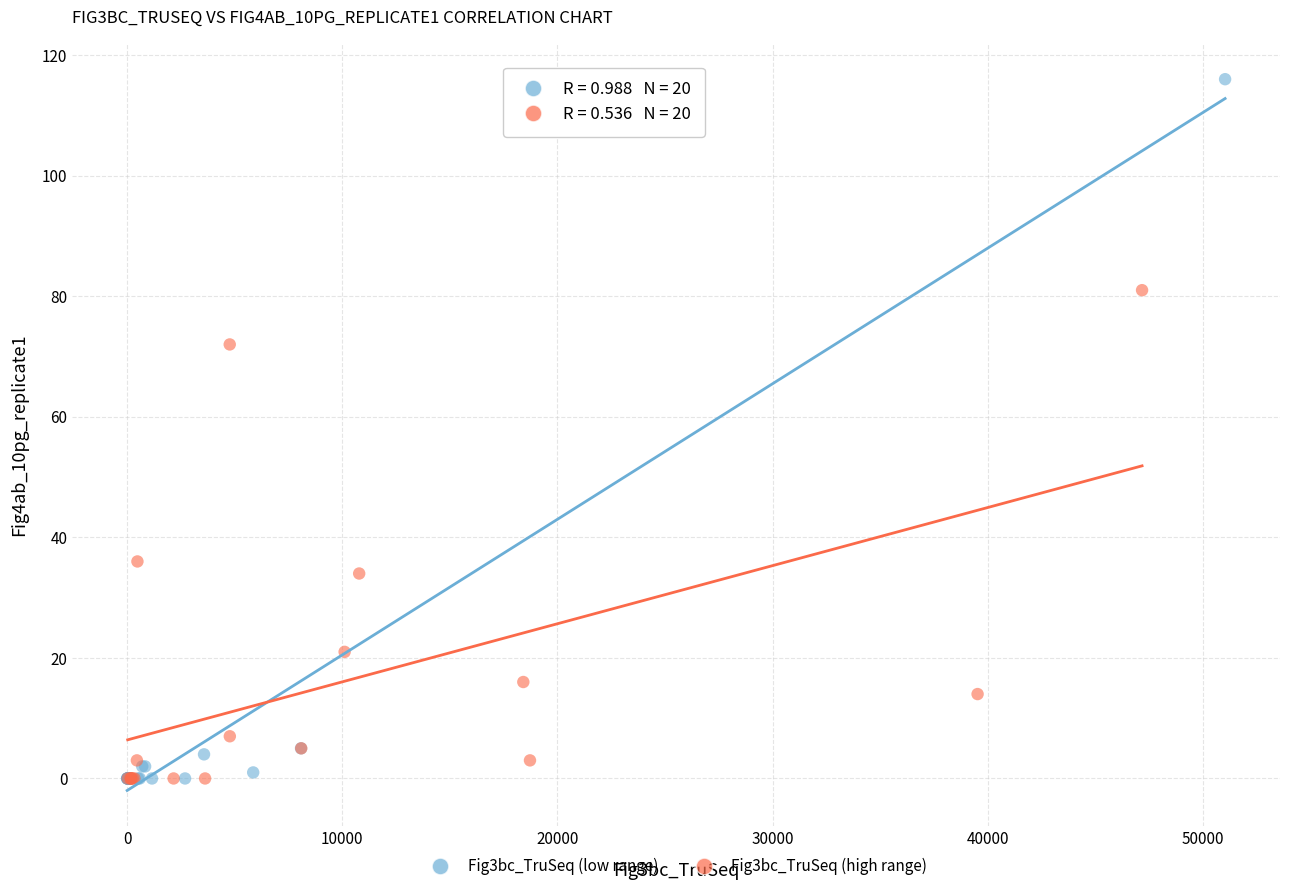

Which series has the largest Y range (max minus min)?

Fig3bc_TruSeq (low range)